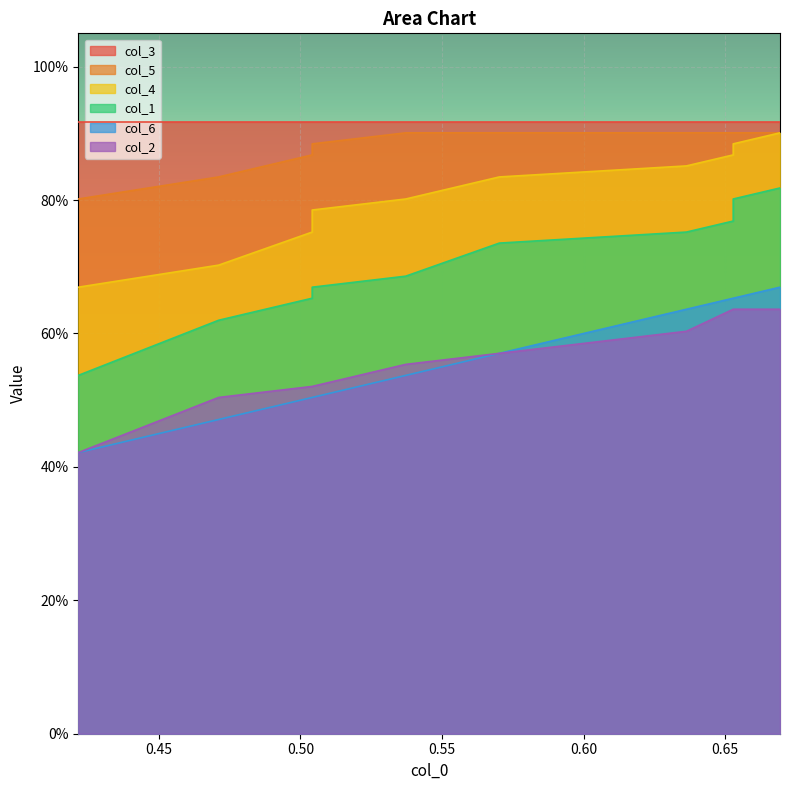

The col_4 series shows 1.1 at 0.60. True or false?

False